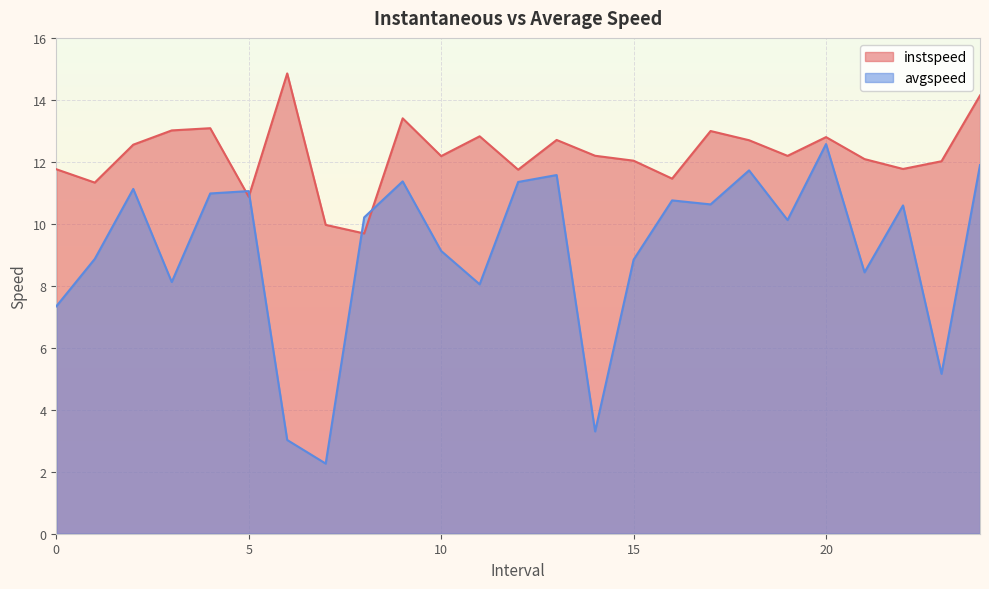

At which category is the sum across all series the highest?

24.0